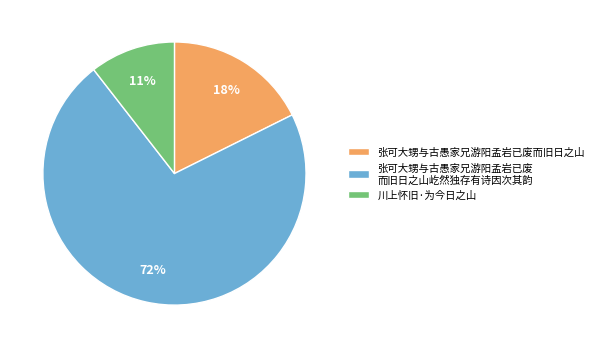

Does any single category account for the majority?

Yes